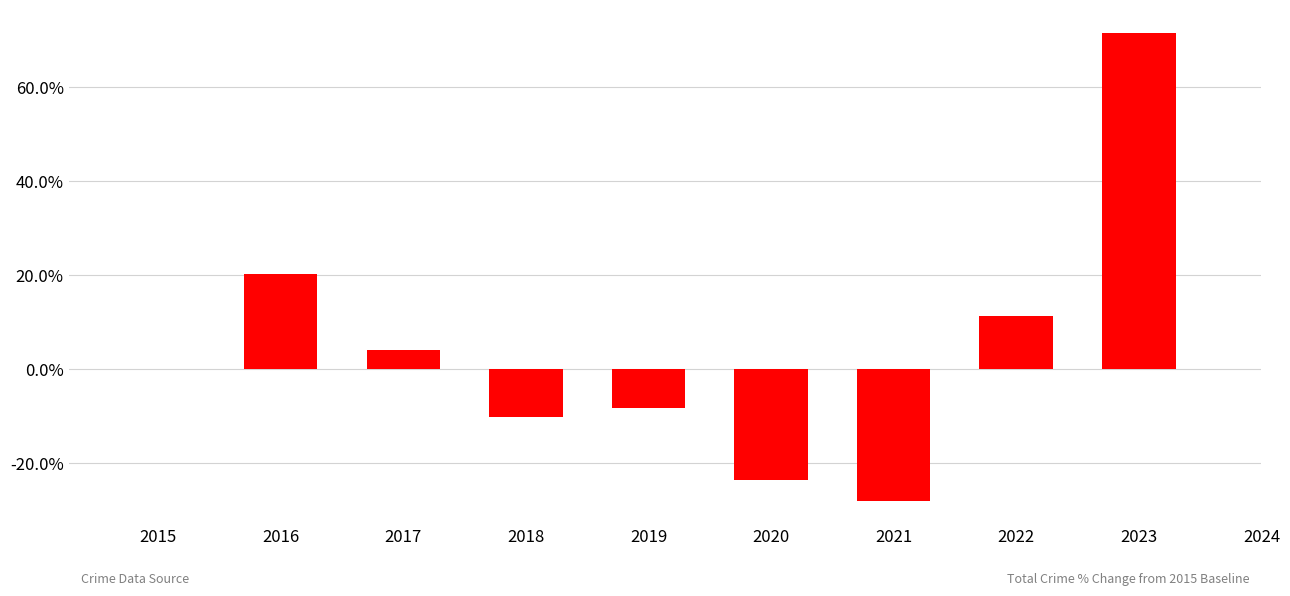

How many series are shown in this chart?

1